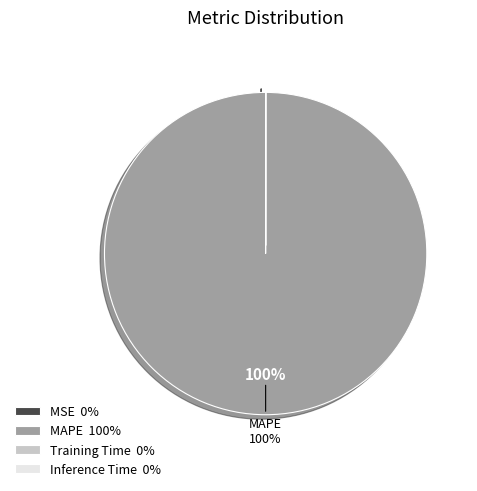

To the nearest percent, what is the average slice percentage?

25%